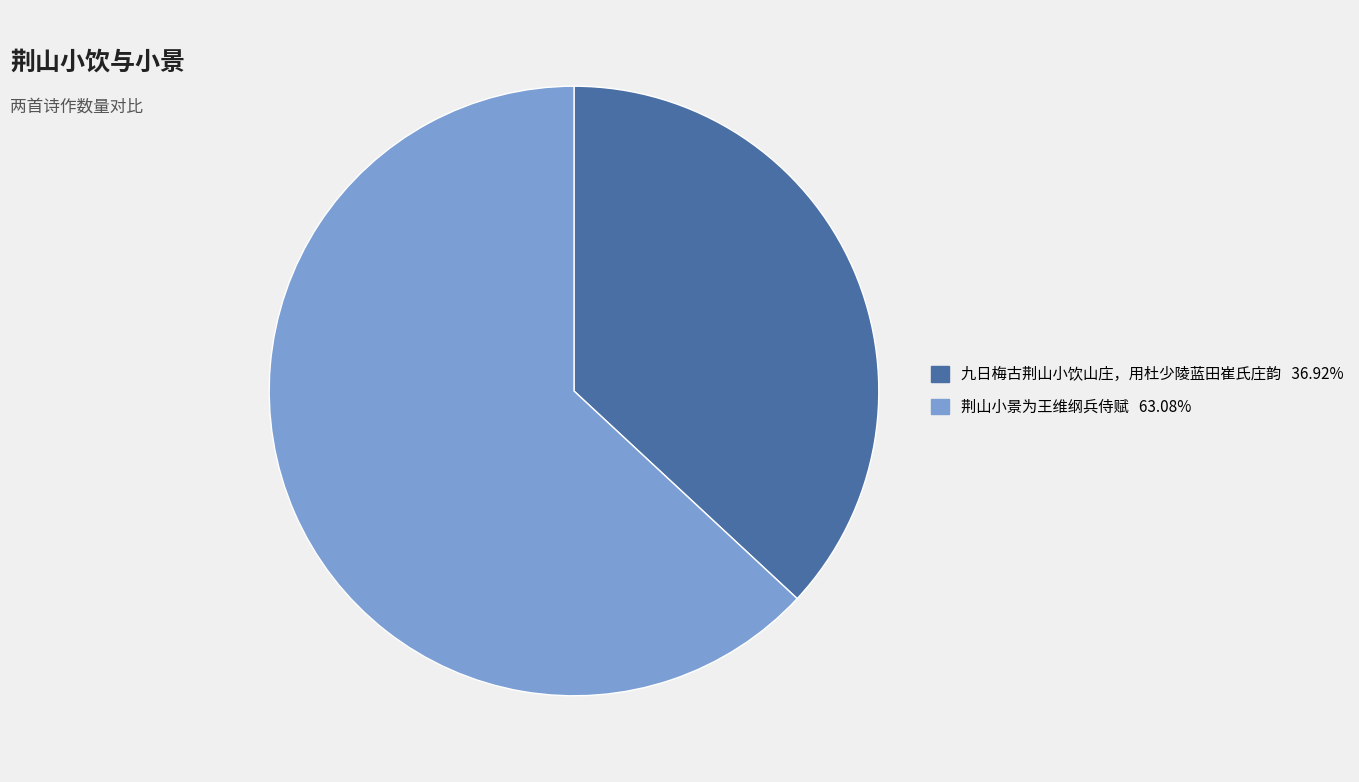

Rank the categories by value from lowest to highest.

九日梅古荆山小饮山庄，用杜少陵蓝田崔氏庄韵, 荆山小景为王维纲兵侍赋